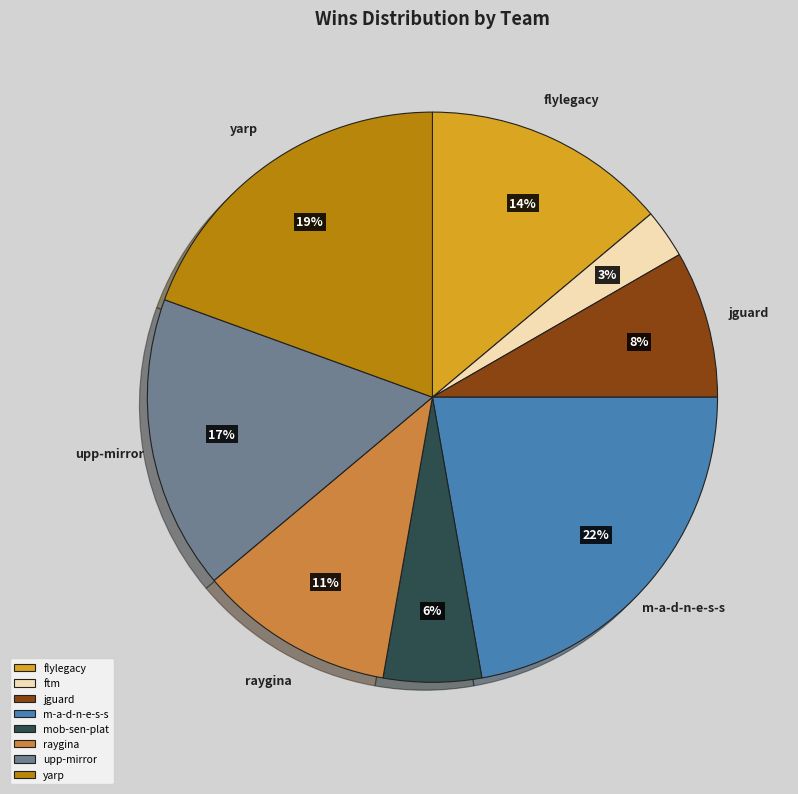

Is it true that yarp is 19% of the pie?

True